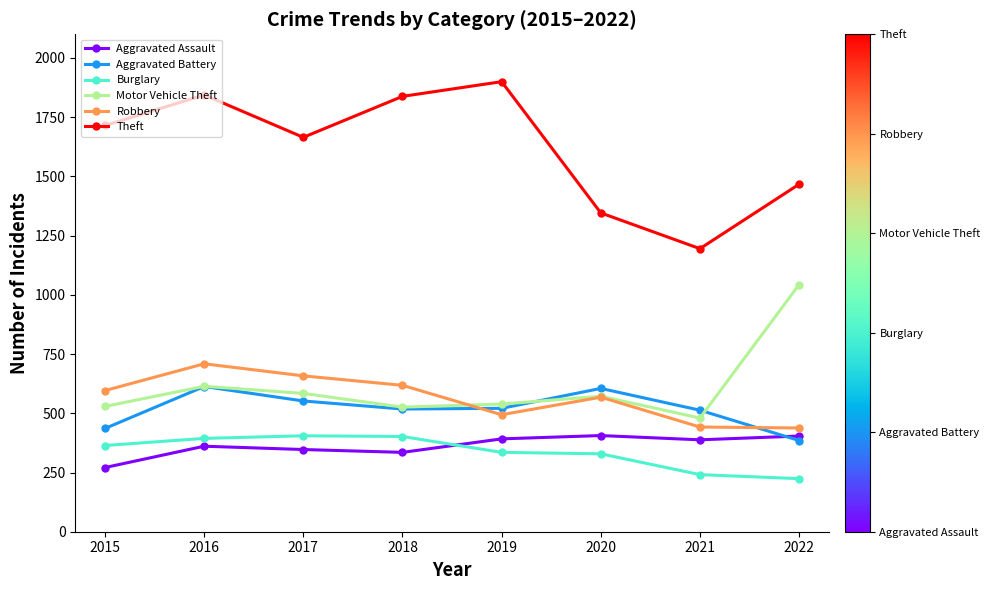

What are all the series names shown in the legend?

Aggravated Assault, Aggravated Battery, Burglary, Motor Vehicle Theft, Robbery, Theft